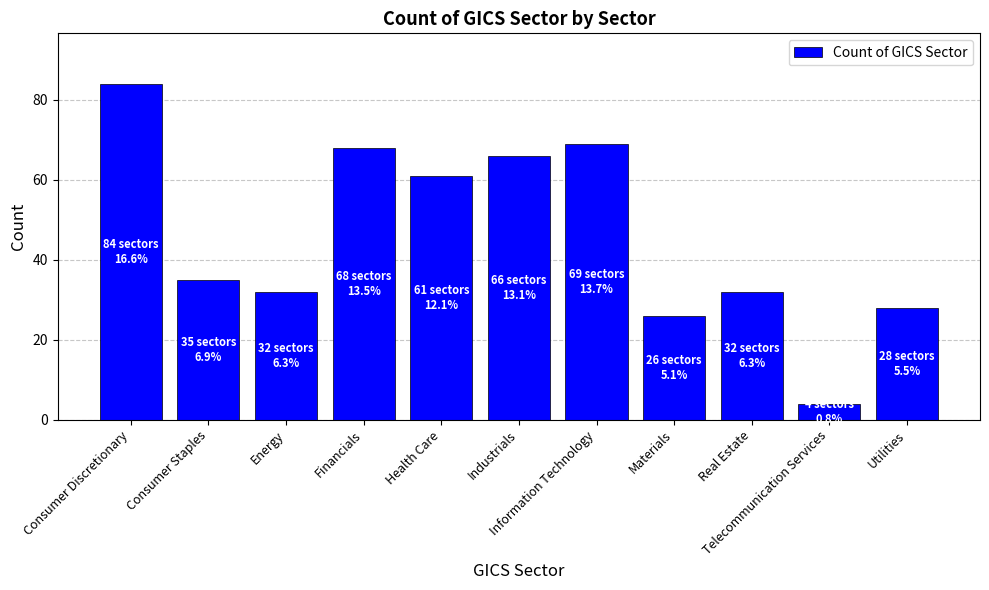

How many bars are there in total?

11